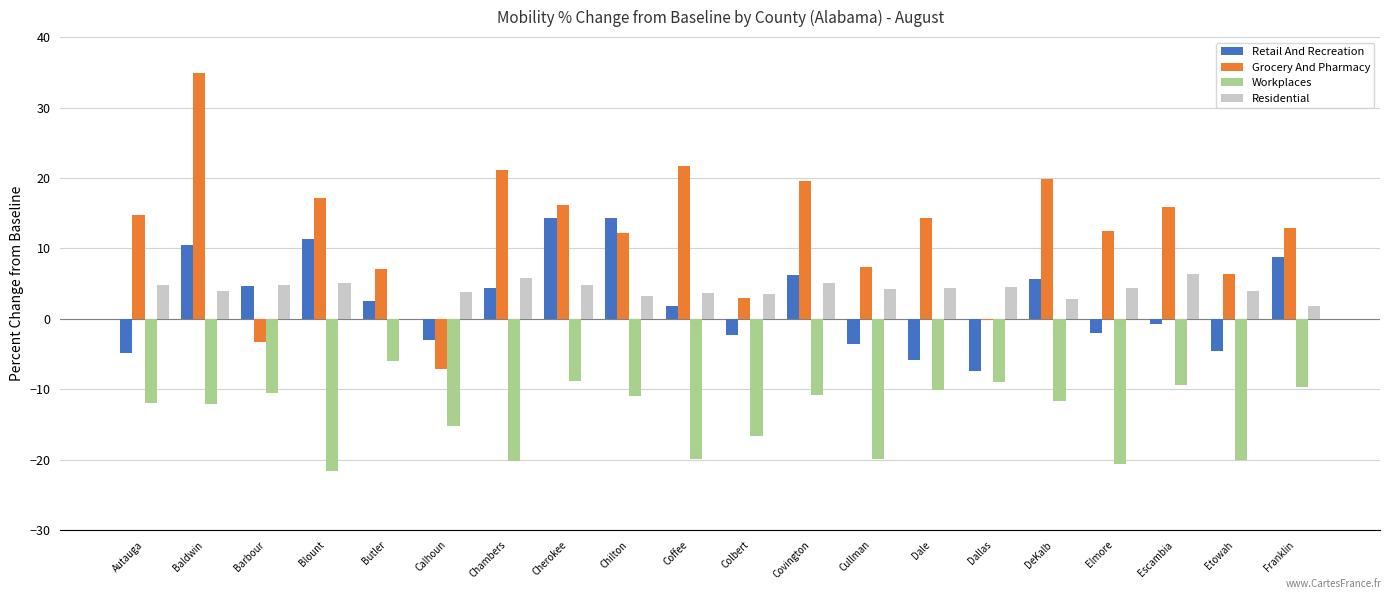

How many categories are shown in the chart?

20